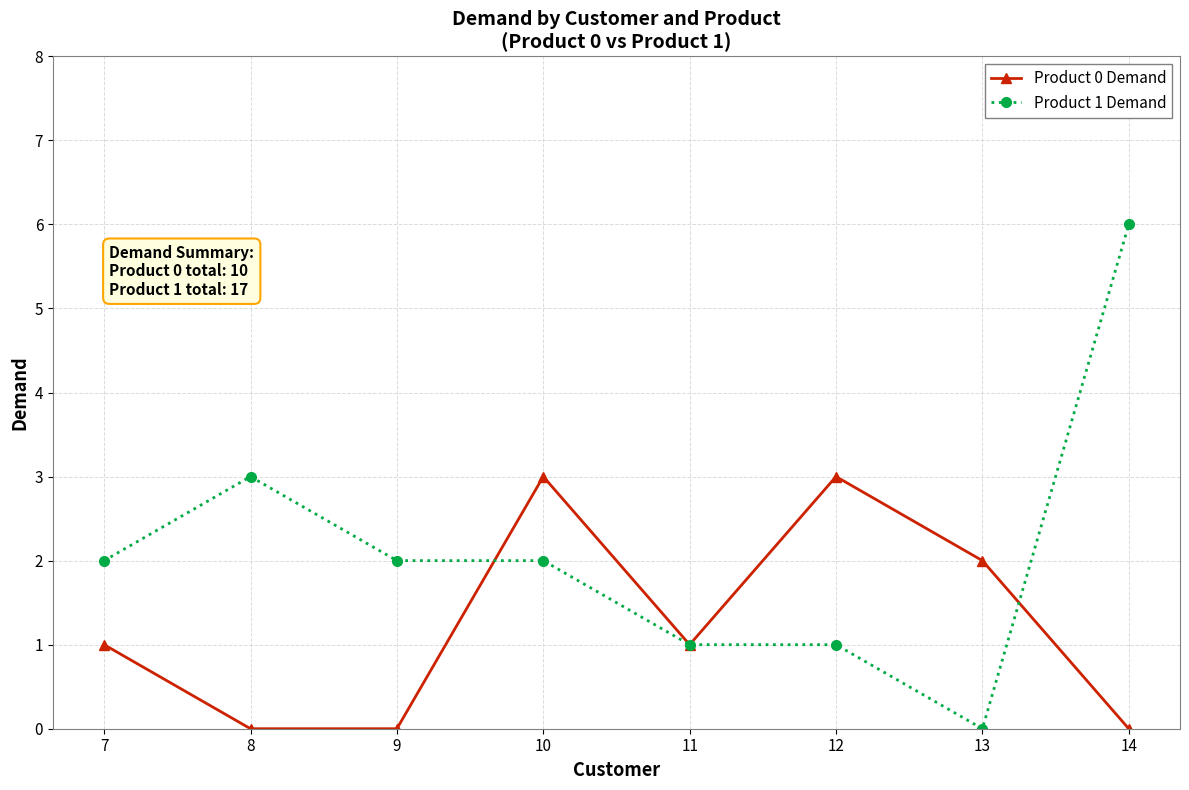

Is the value of Product 0 Demand at 8 greater than the value of Product 1 Demand at 14?

No